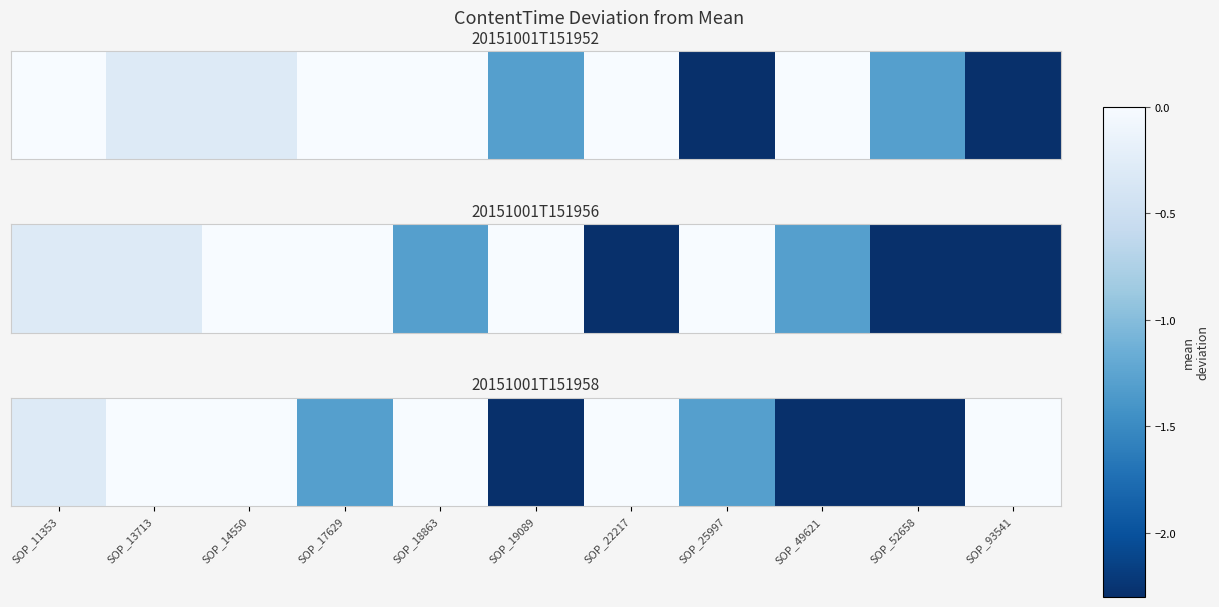

Rank the categories by value from highest to lowest.

SOP_93541, SOP_14550, SOP_22217, SOP_13713, SOP_18863, SOP_11353, SOP_17629, SOP_25997, SOP_19089, SOP_49621, SOP_52658